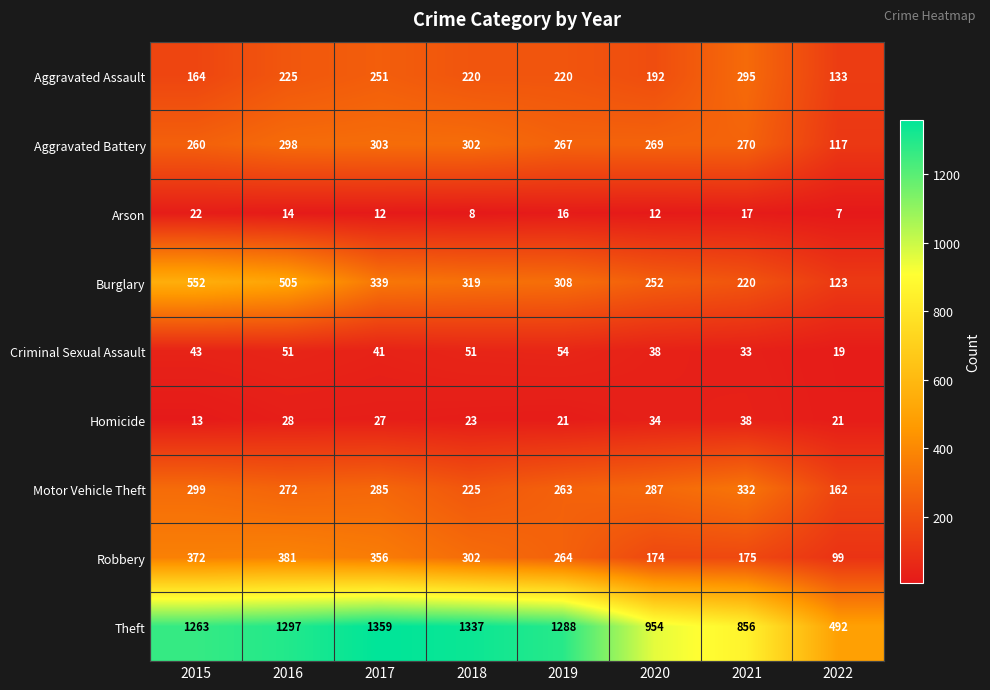

What is the lowest value of the Robbery series?

99